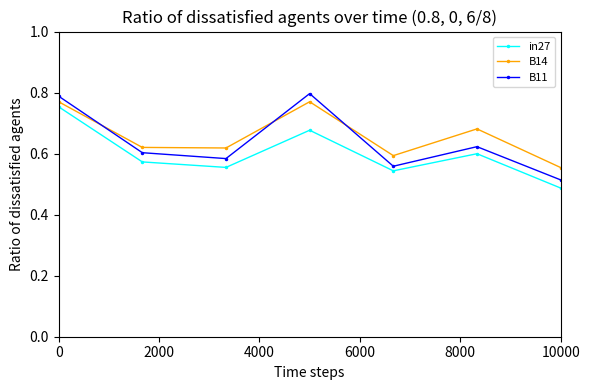

How many B11 values are between 0 and 1?

7